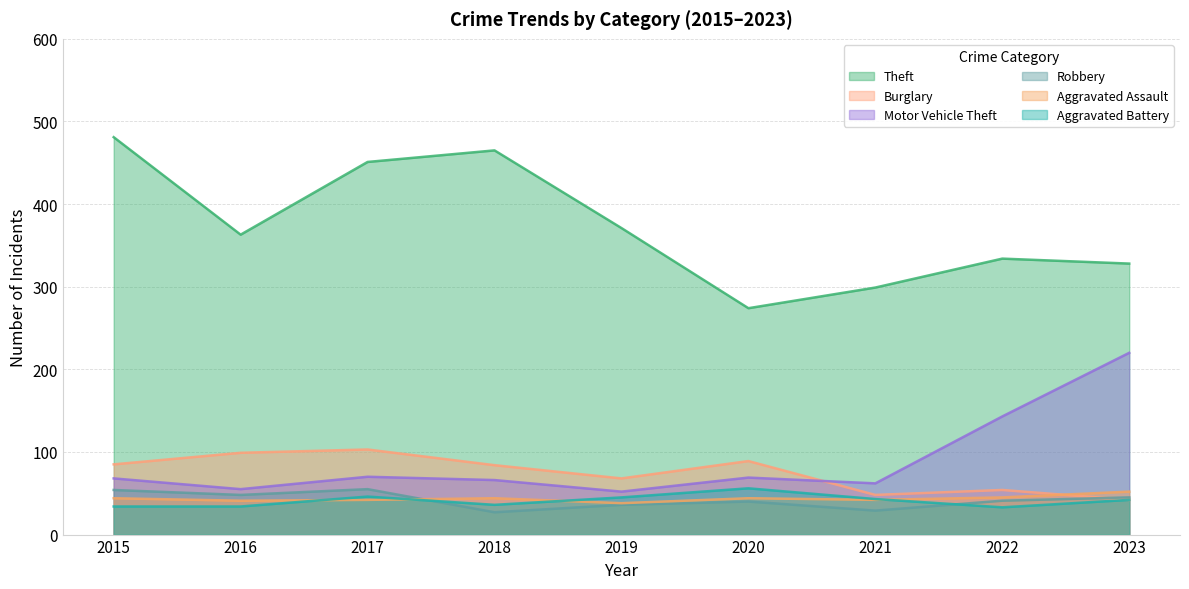

True or false: Robbery and Aggravated Assault intersect in this chart.

True